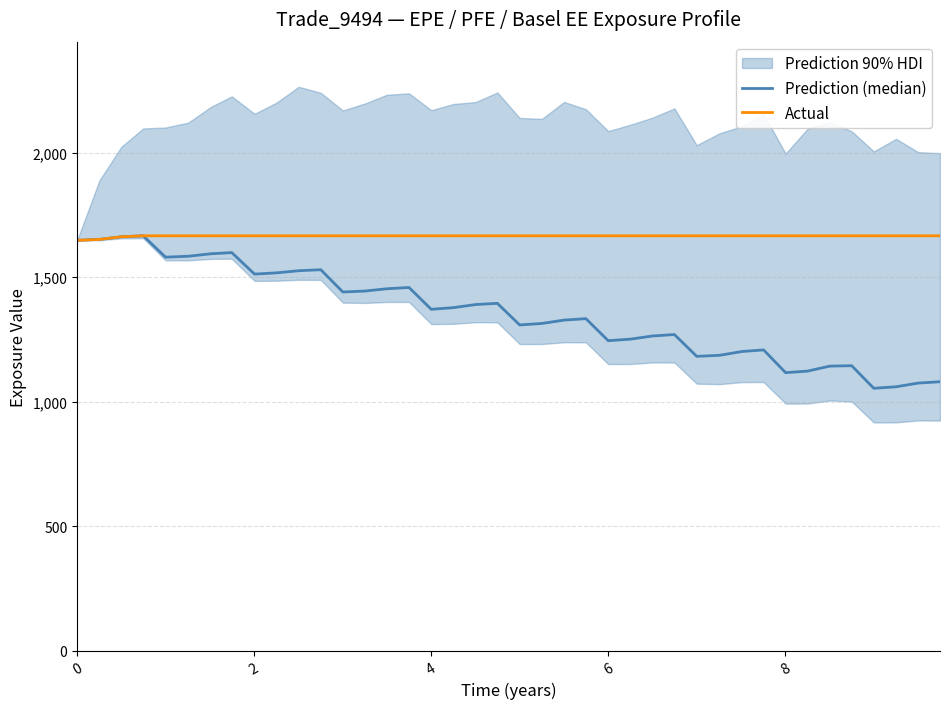

In Prediction (median), how many points are higher than both neighbors (excluding endpoints)?

9